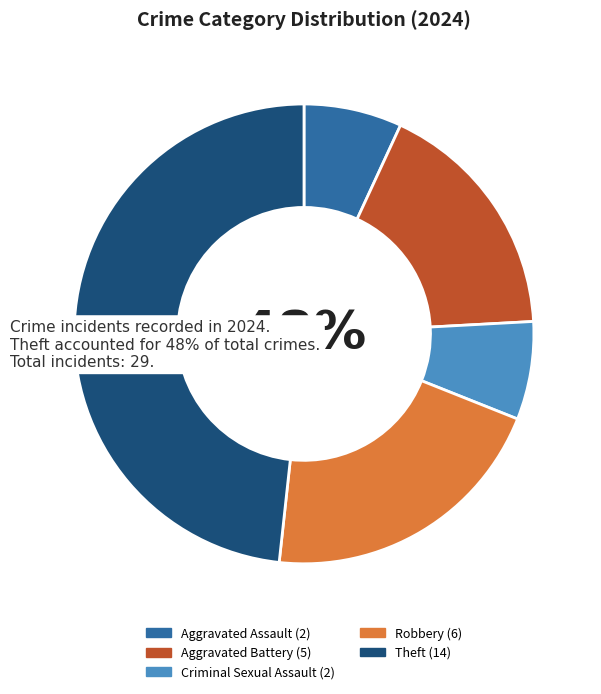

What is the largest slice in the pie chart?

Theft